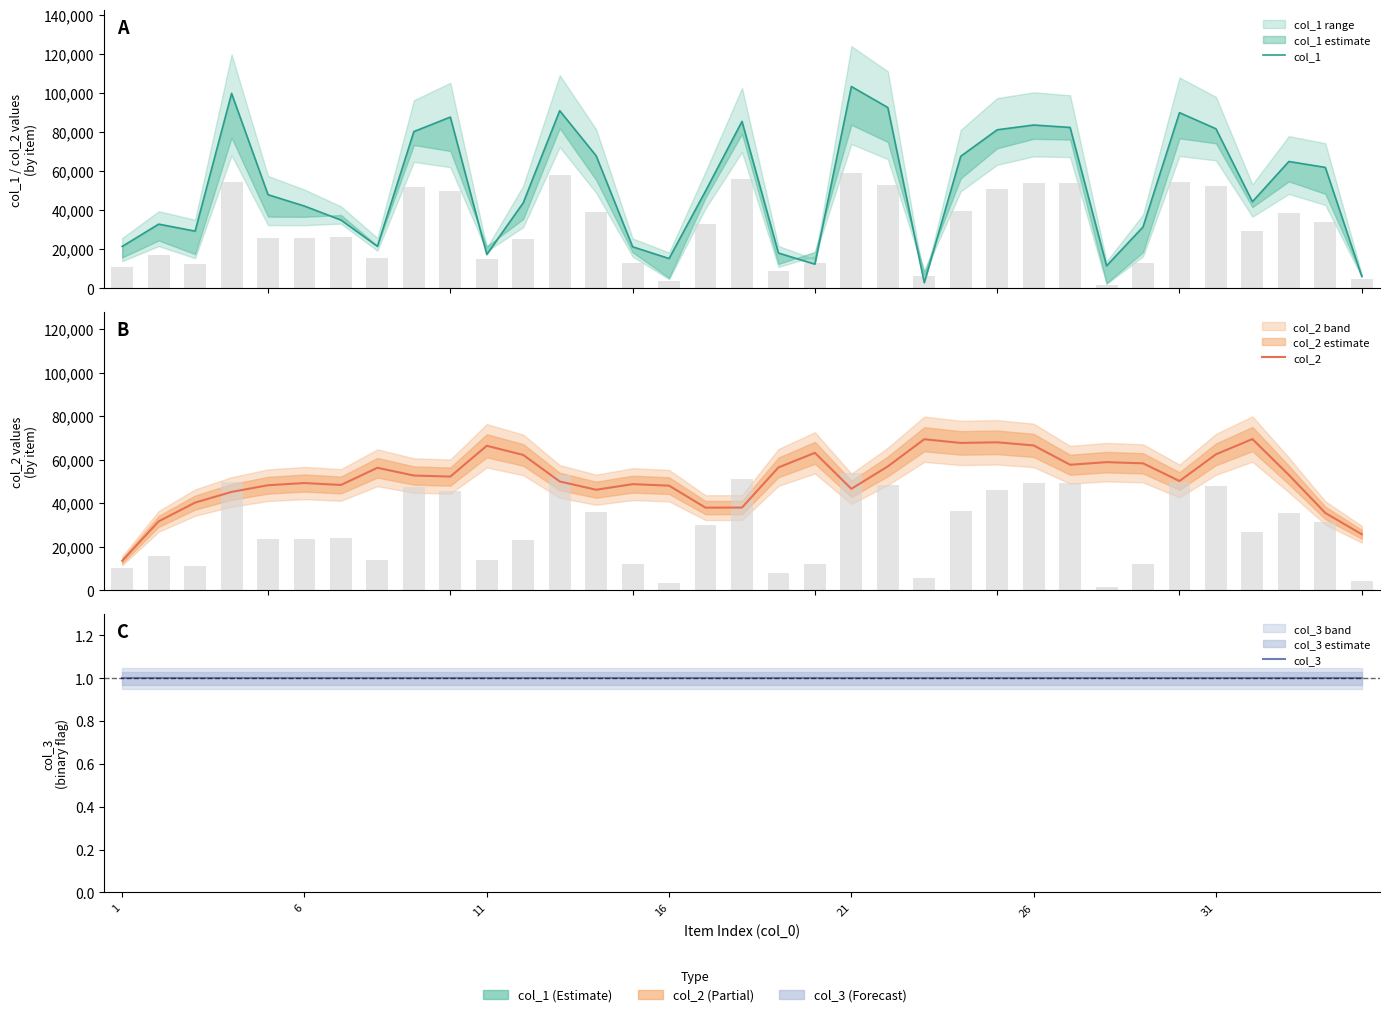

Between 31 and 21, which is larger?

21